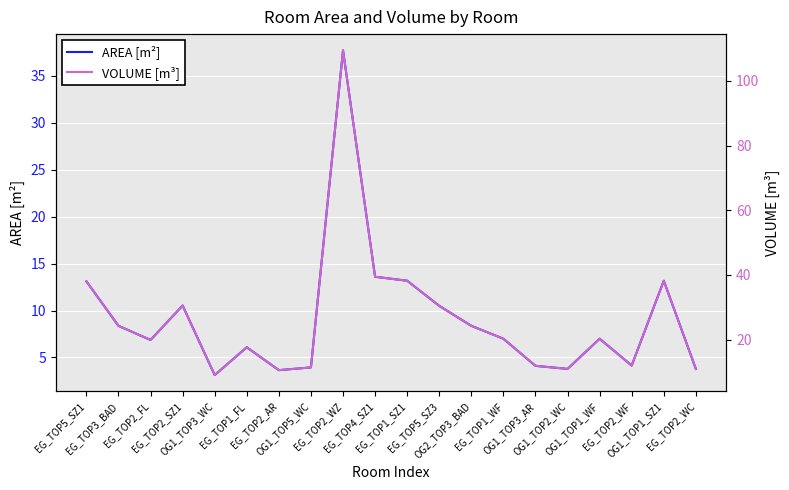

What is the minimum value for AREA [m²]?

3.1